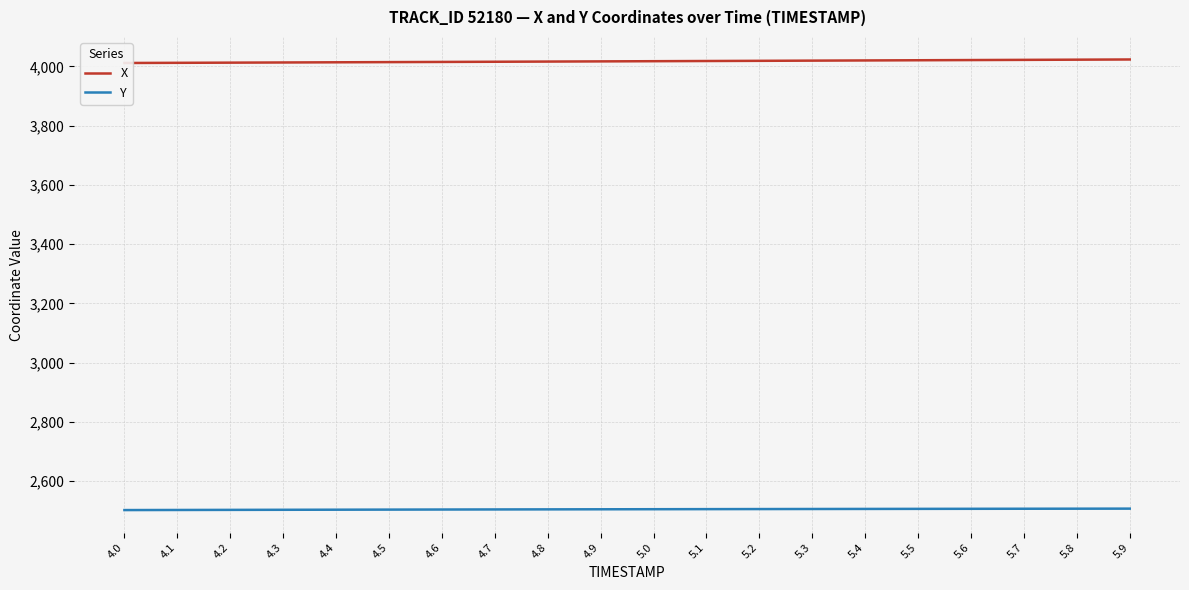

Which series has the largest total across all categories?

X